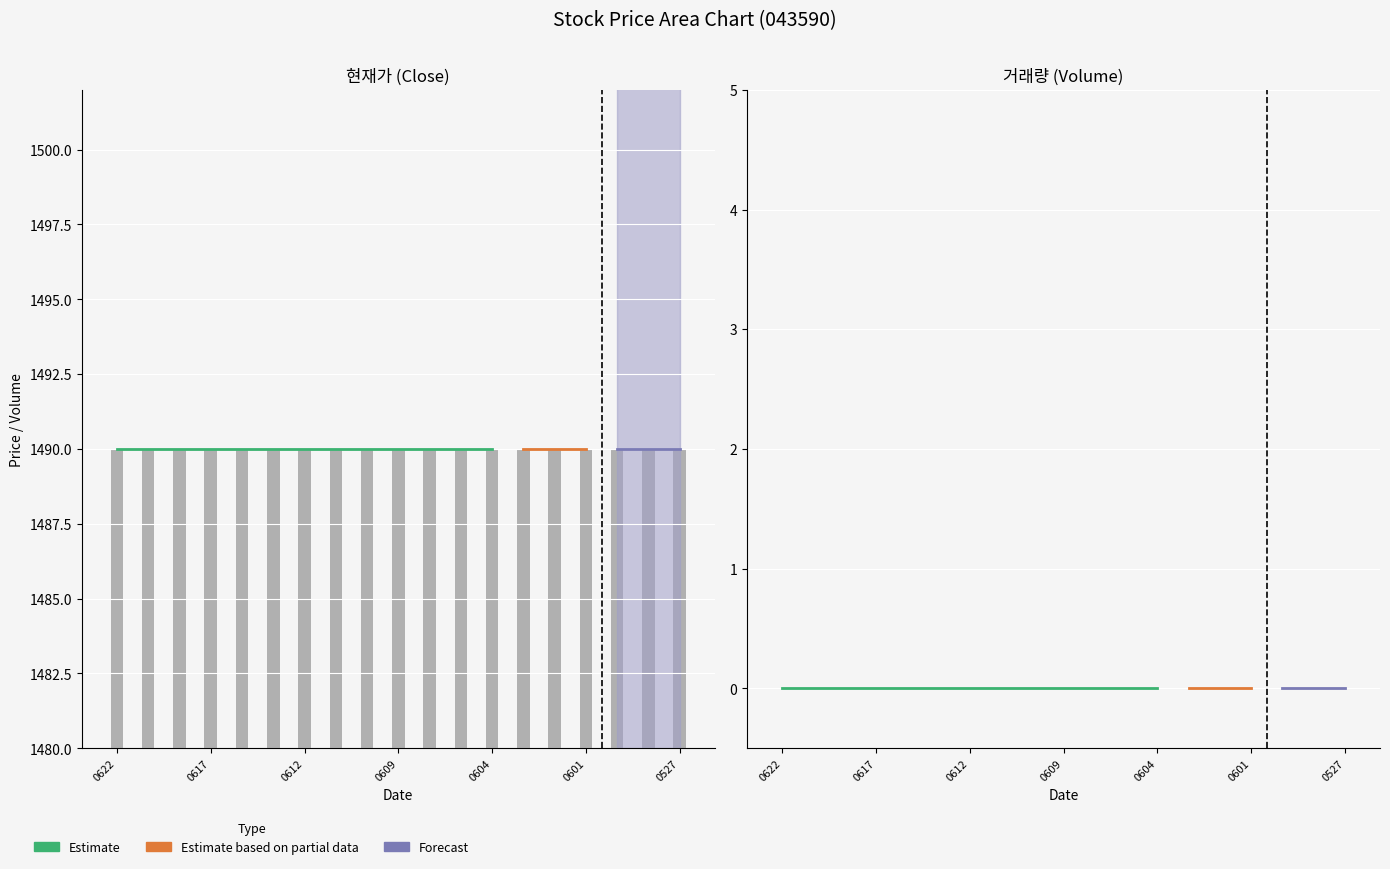

Between 20200601 and 20200528, which series saw the biggest shift?

현재가